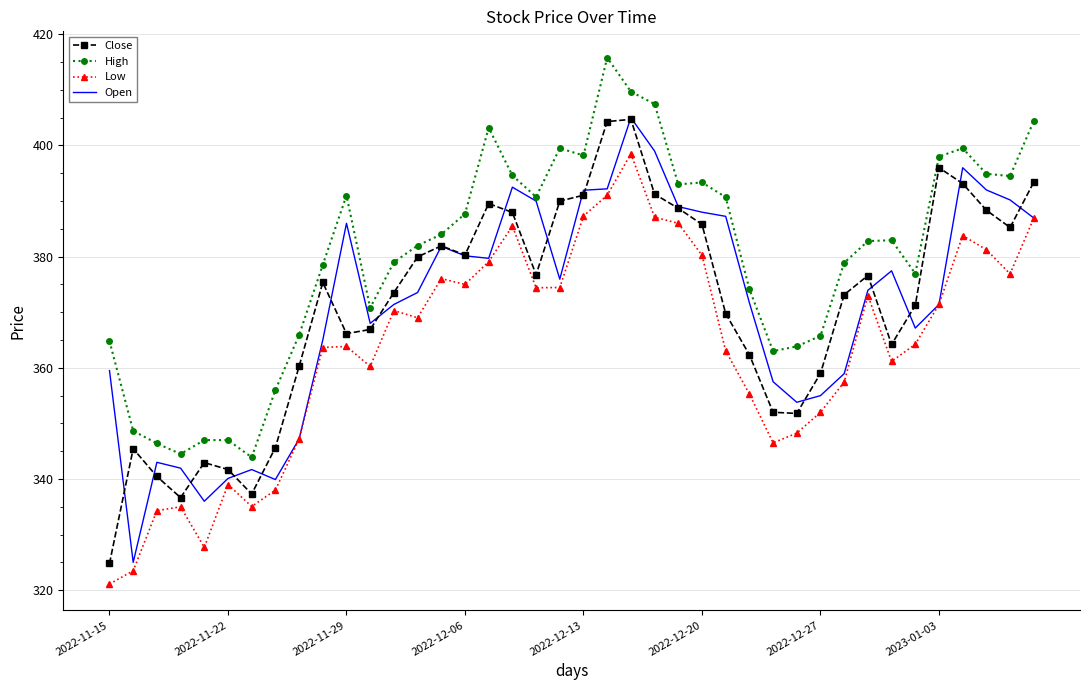

How many values in the Close series are below 375?

20